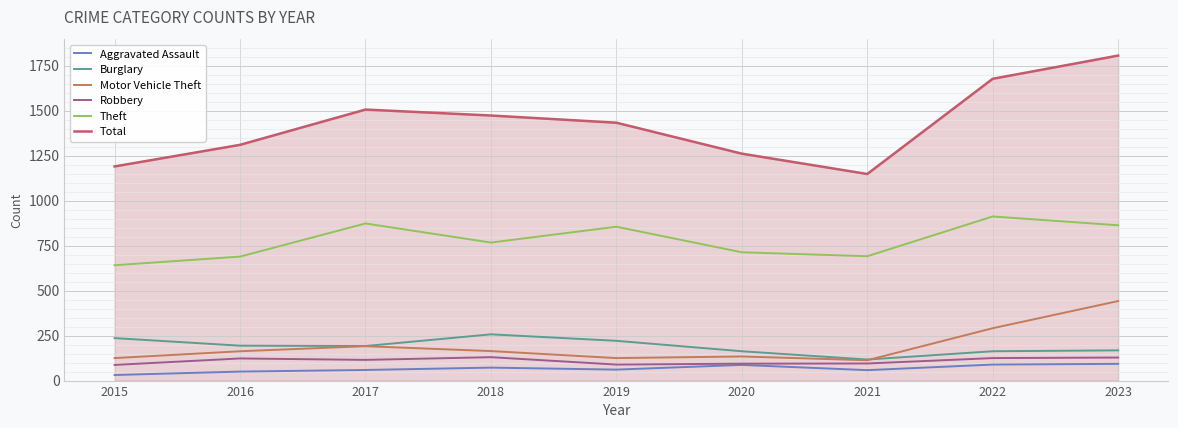

What is the sum of the Total values at 2022 and 2021?

2825